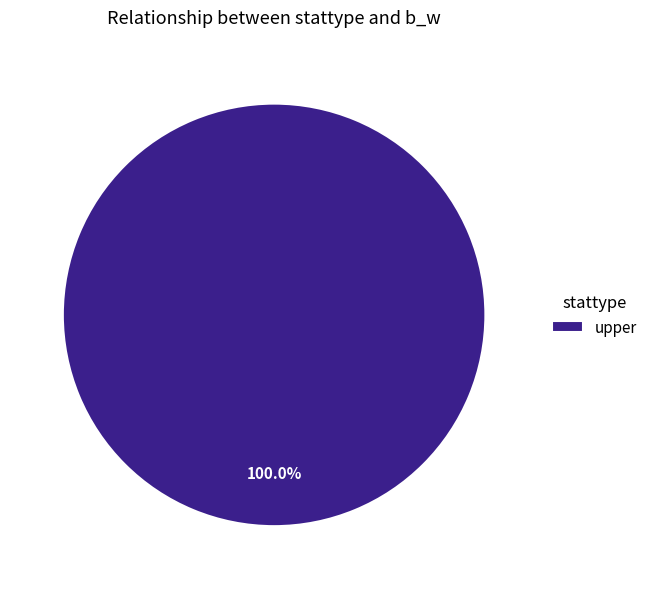

Rank the categories by value from highest to lowest.

upper